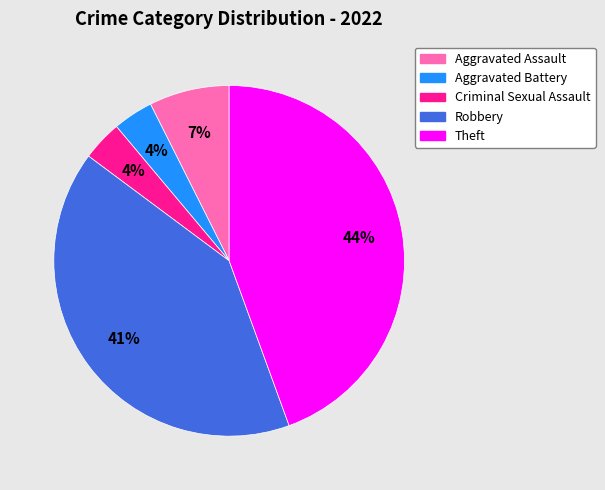

To the nearest percent, what percentage of the pie is Theft?

44%